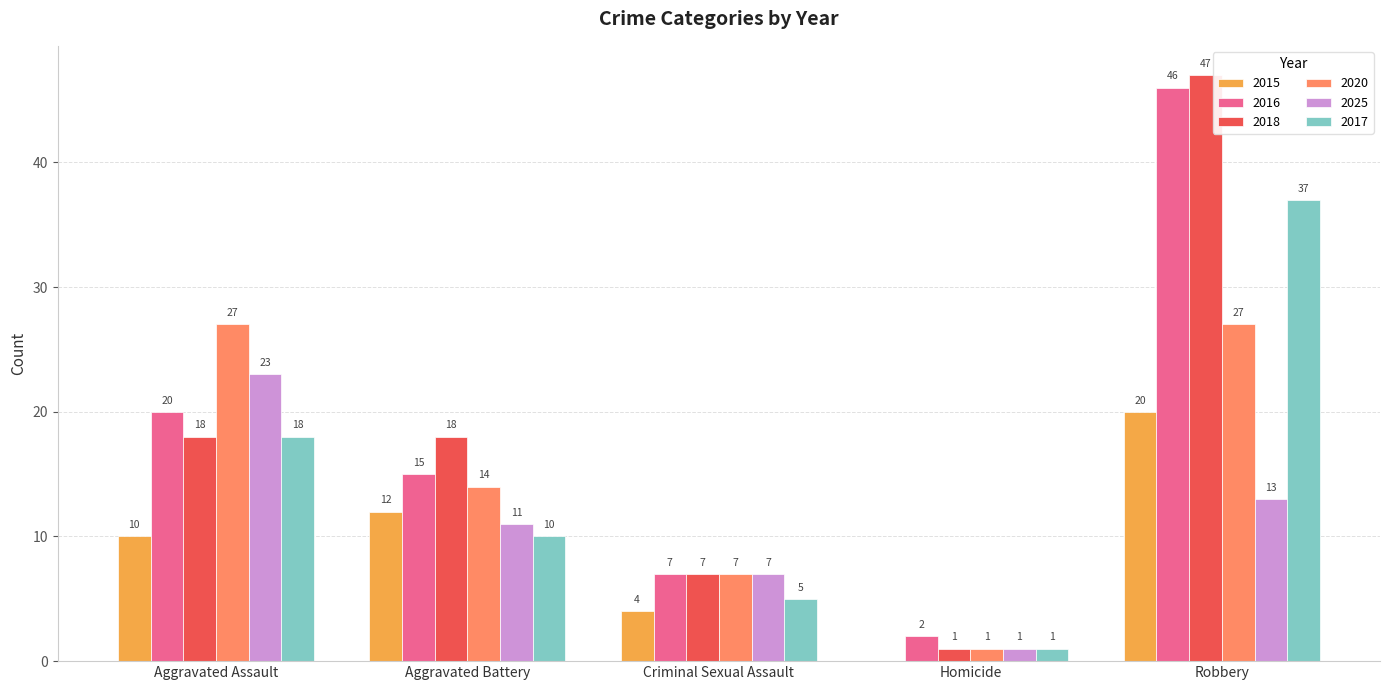

Are the bars grouped side by side (vs. stacked)?

Yes